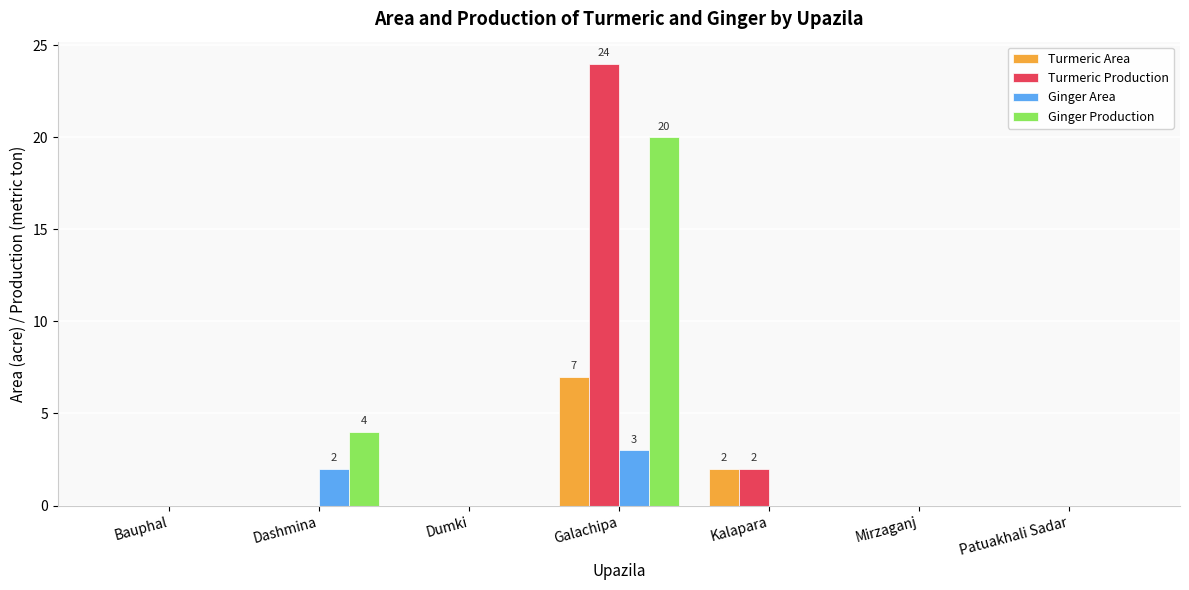

How many groups of bars are there?

7